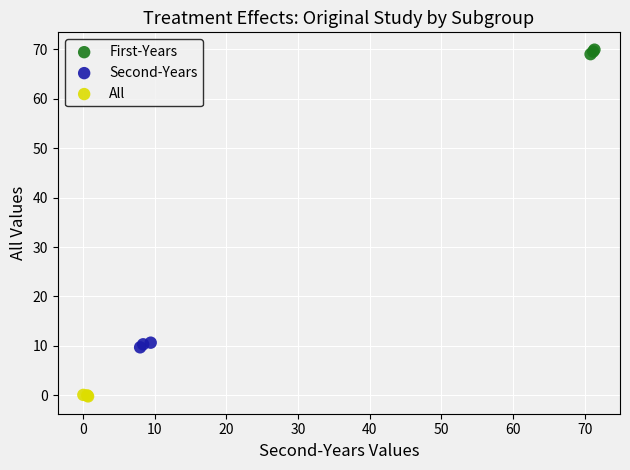

What are all the series names shown in the legend?

First-Years, Second-Years, All